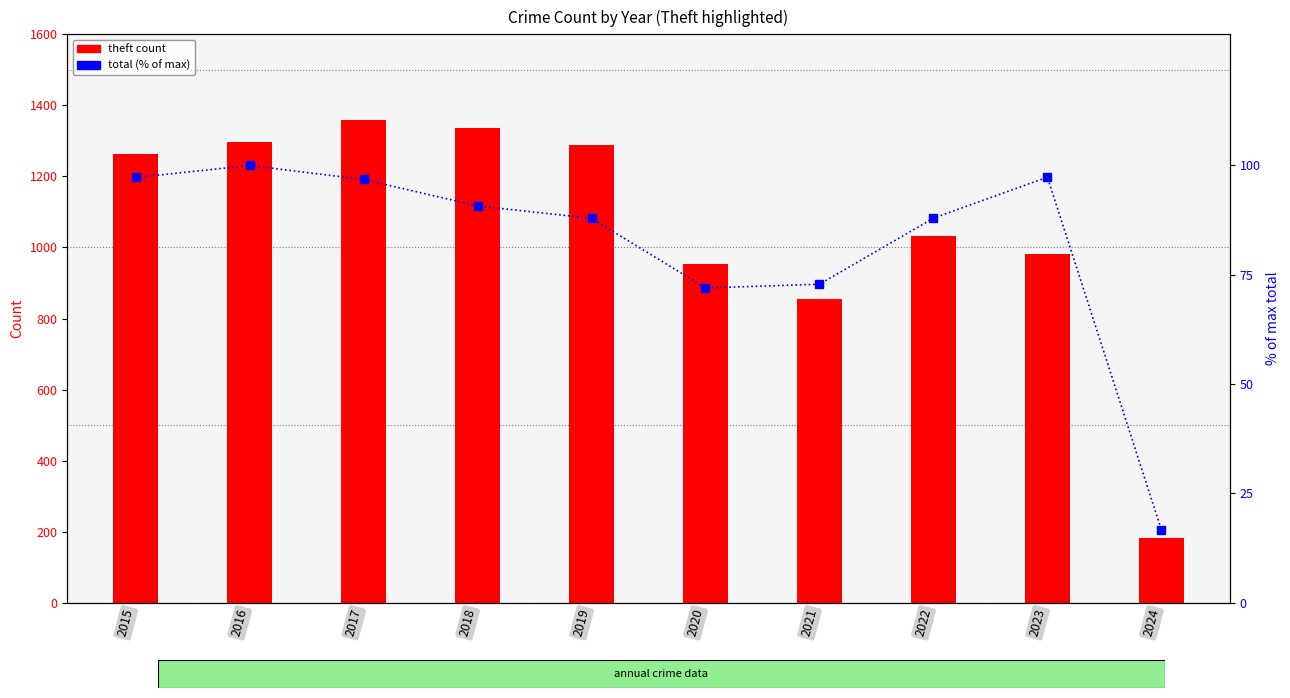

What is the value of the theft count bar at the 3rd from the left?

1359.0